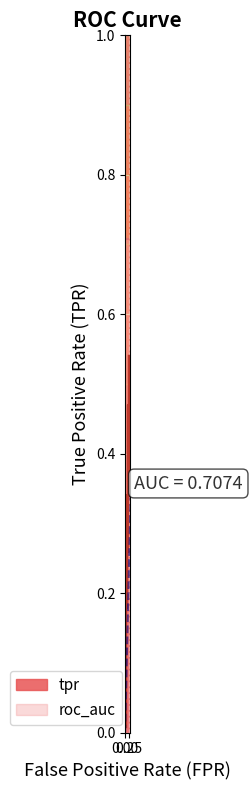

What is the average value?

0.3